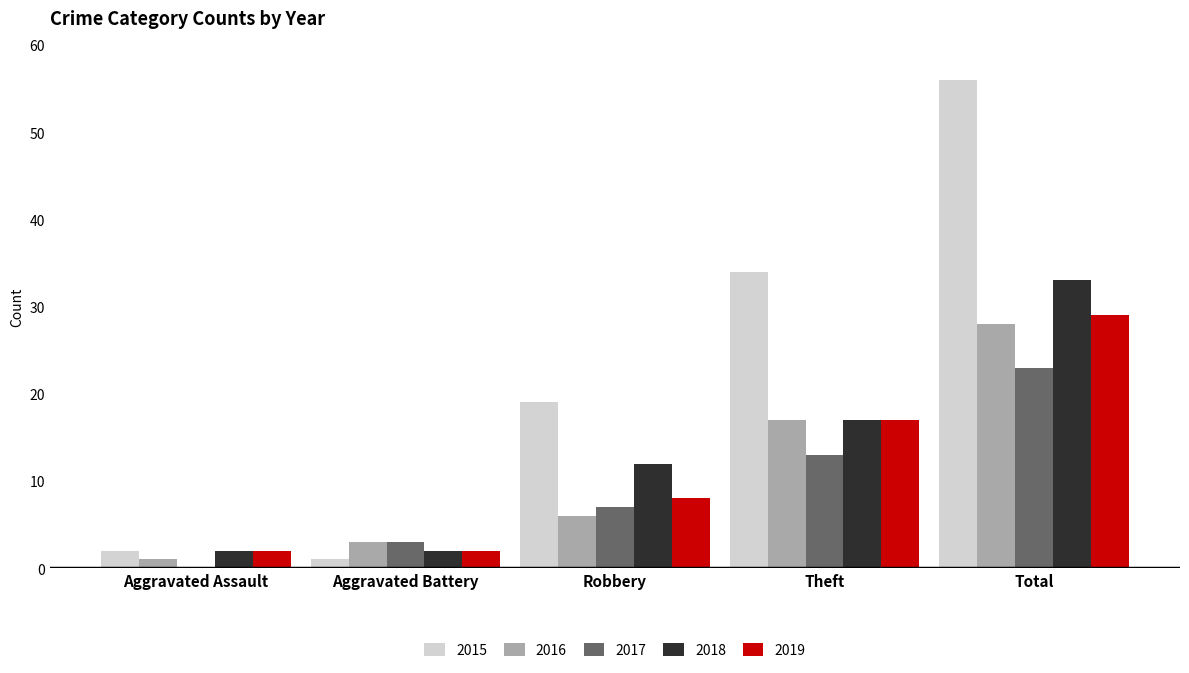

How many groups of bars are there?

5